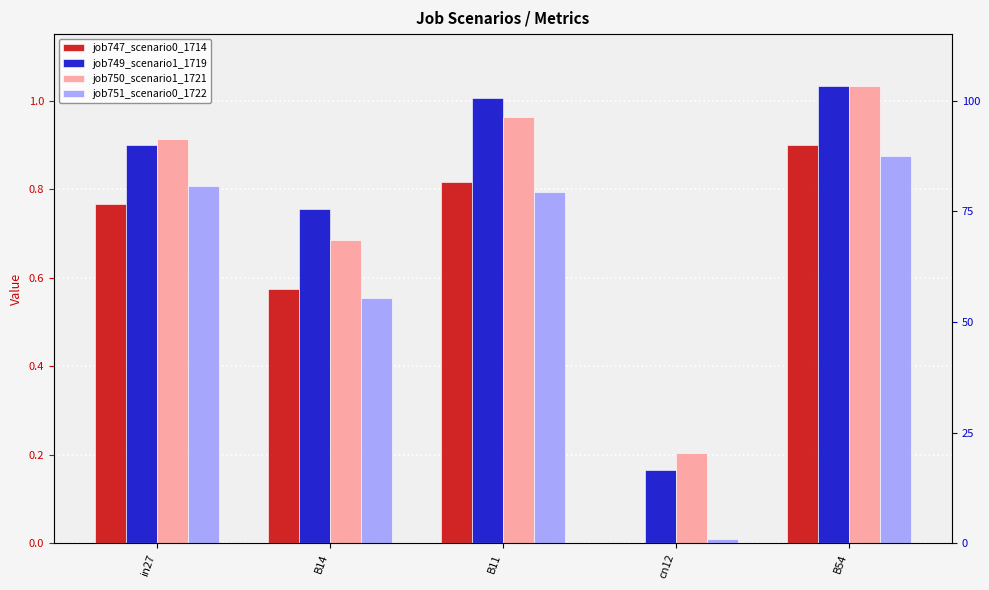

What is the difference between the job747_scenario0_1714 values at in27 and B14?

0.2